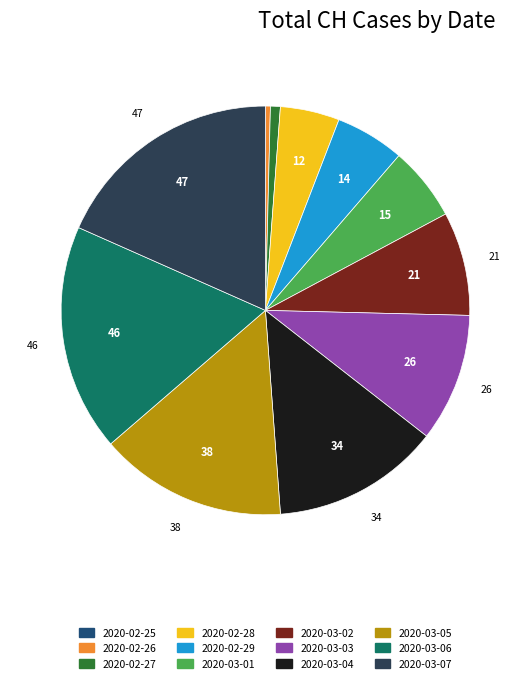

Is 2020-03-07 the majority of the pie?

No